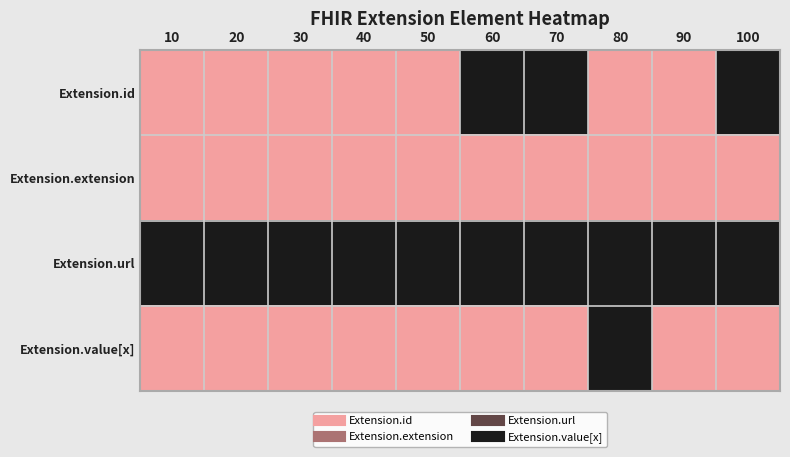

Which has a higher value, 80 or 10?

80